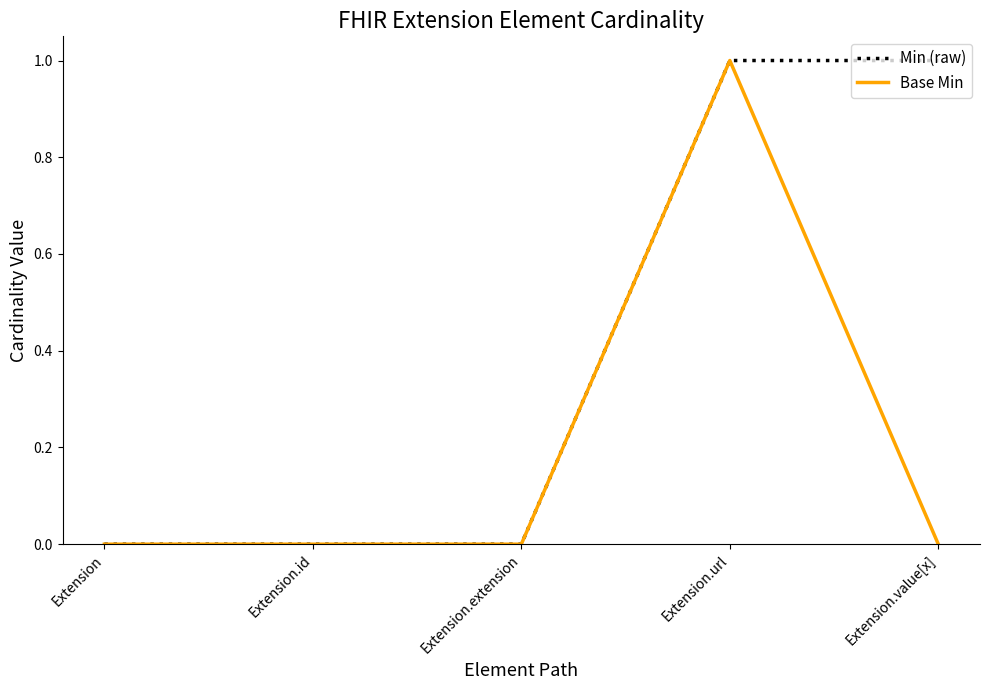

The Base Min series shows 0 at Extension.value[x]. True or false?

True